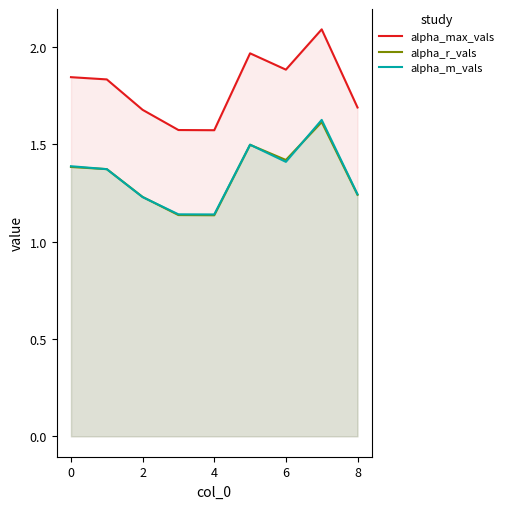

List the series in order of their peak value, highest first.

alpha_max_vals, alpha_m_vals, alpha_r_vals